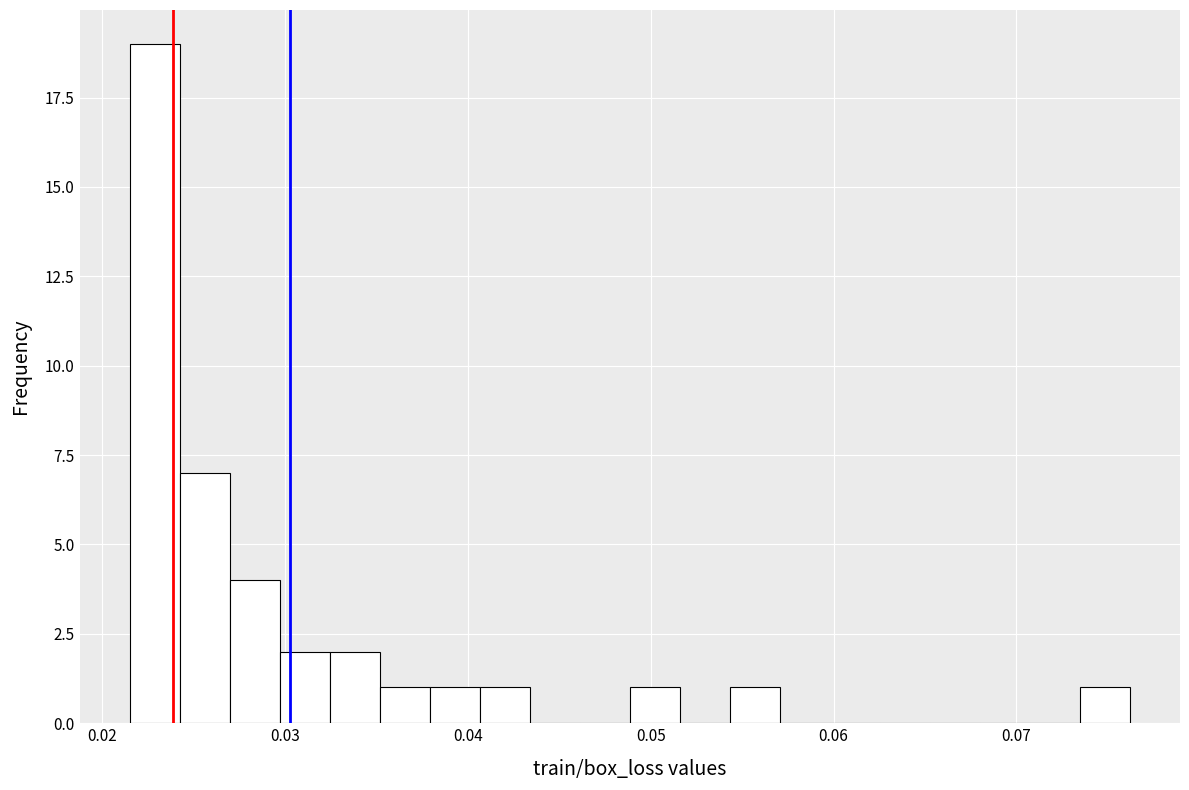

Read against the x-axis, roughly where is the centre of the tallest bar?

0.023